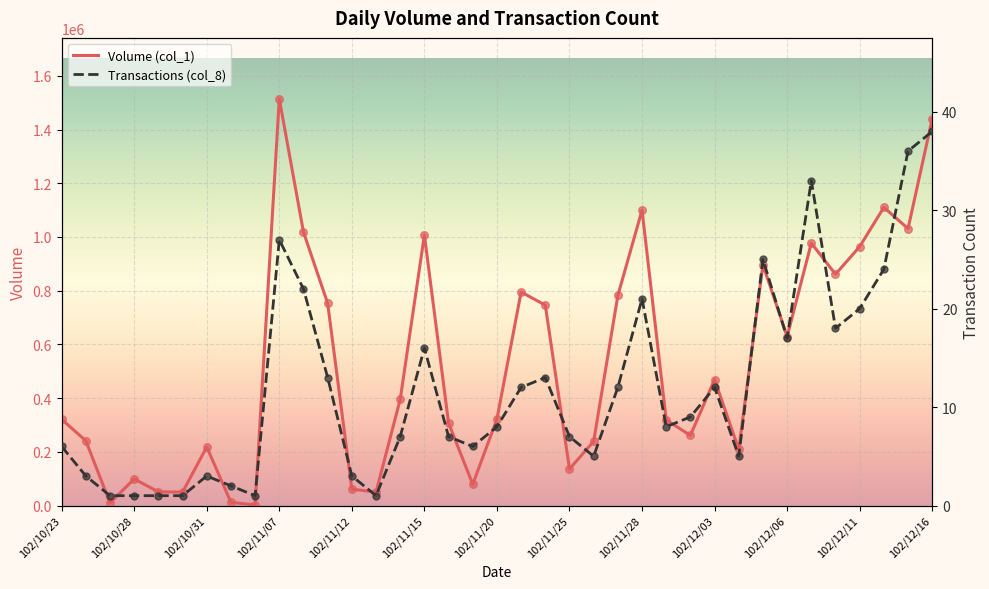

Which series has the widest spread of Y values?

Volume (col_1)